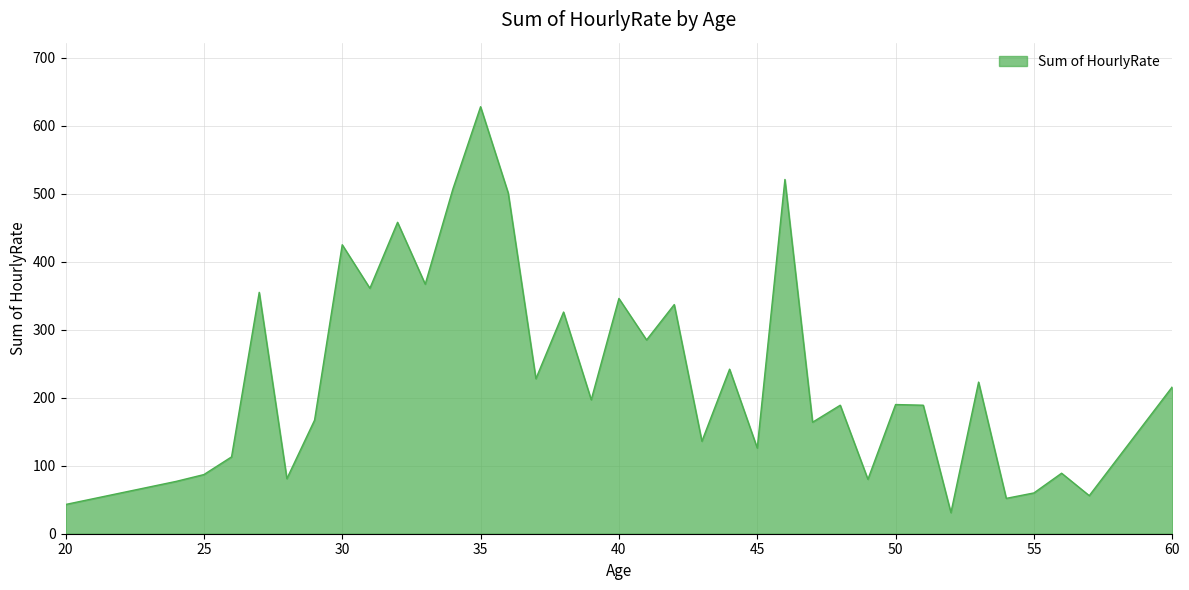

What is the difference between the maximum and minimum values?

597